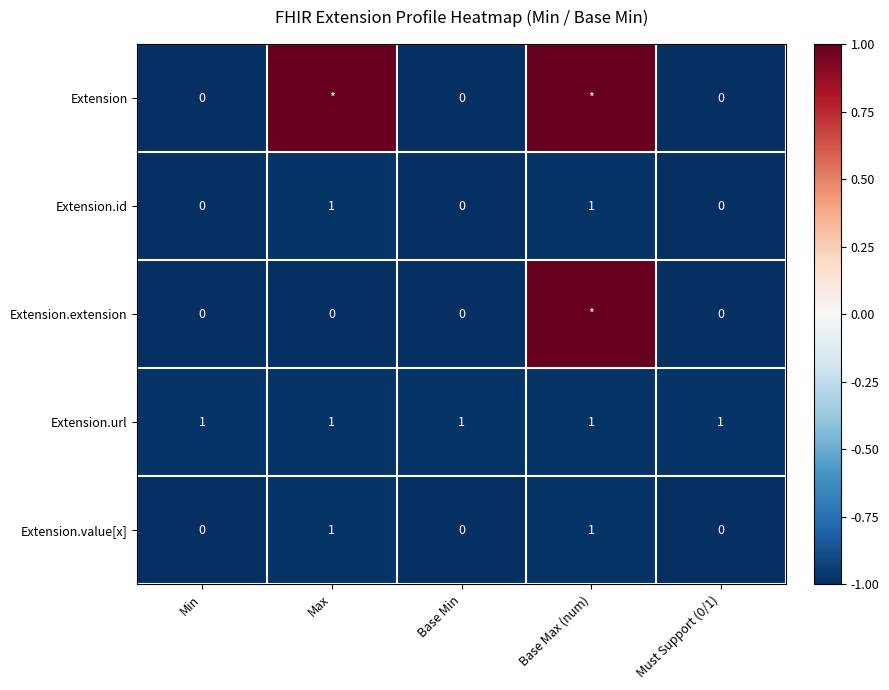

At how many categories does at least one series exceed 0?

2